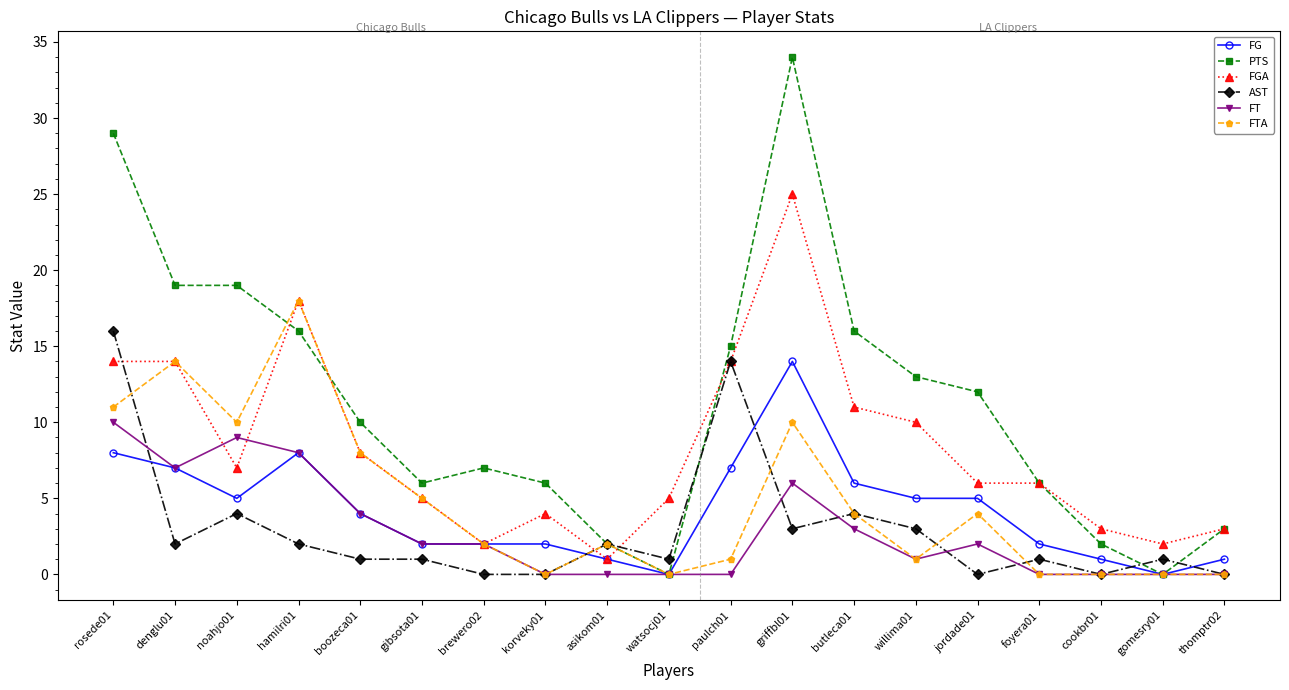

What is the label of the 10th point from the left?

watsocj01